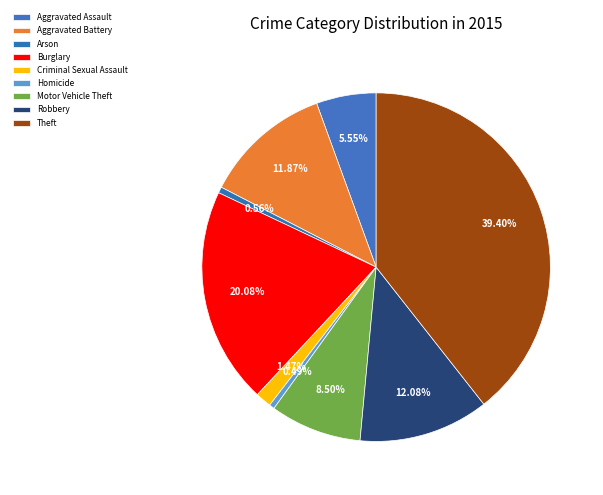

Rank the categories by value from highest to lowest.

Theft, Burglary, Robbery, Aggravated Battery, Motor Vehicle Theft, Aggravated Assault, Criminal Sexual Assault, Arson, Homicide